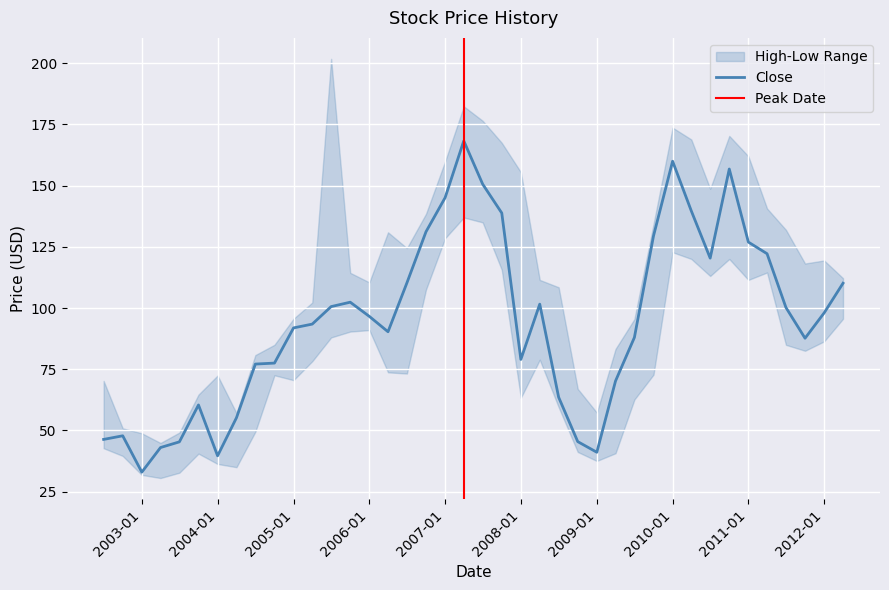

What value does the Low series have at 2006-07-01?

73.2